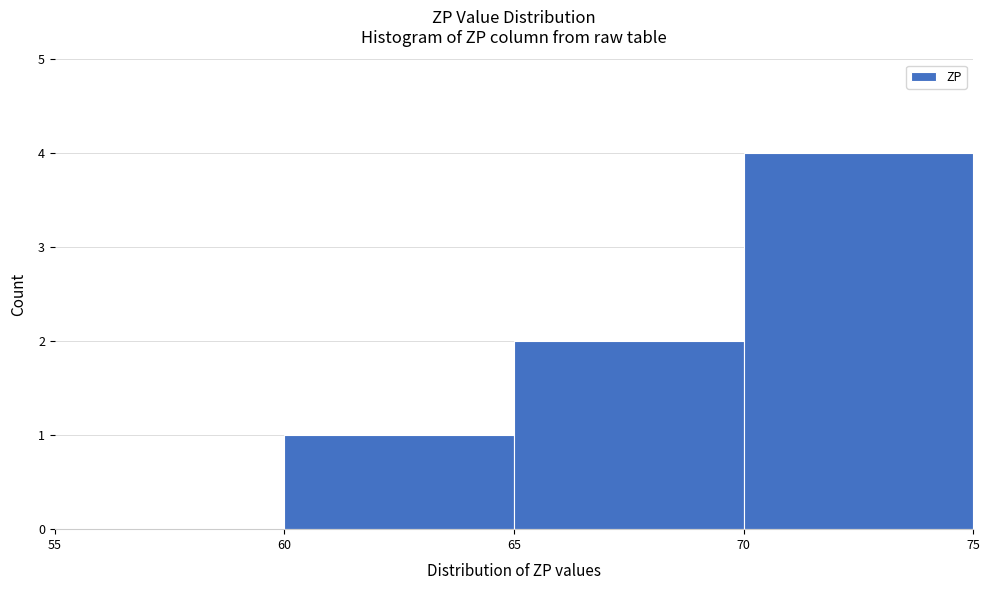

Over which range of the x-axis is the bar tallest?

70 to 75